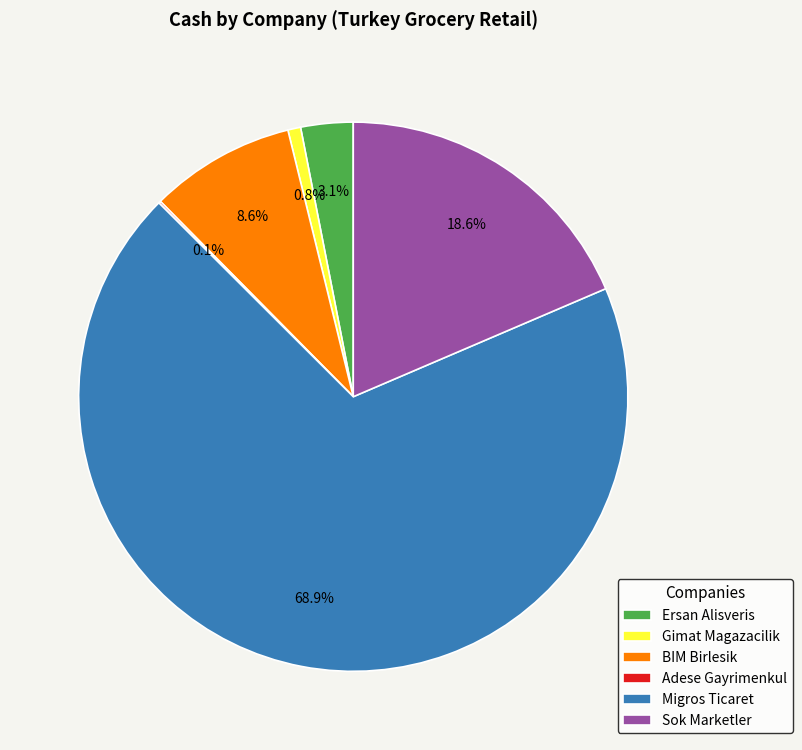

Combined, do Ersan Alisveris and Gimat Magazacilik account for over 50%?

No